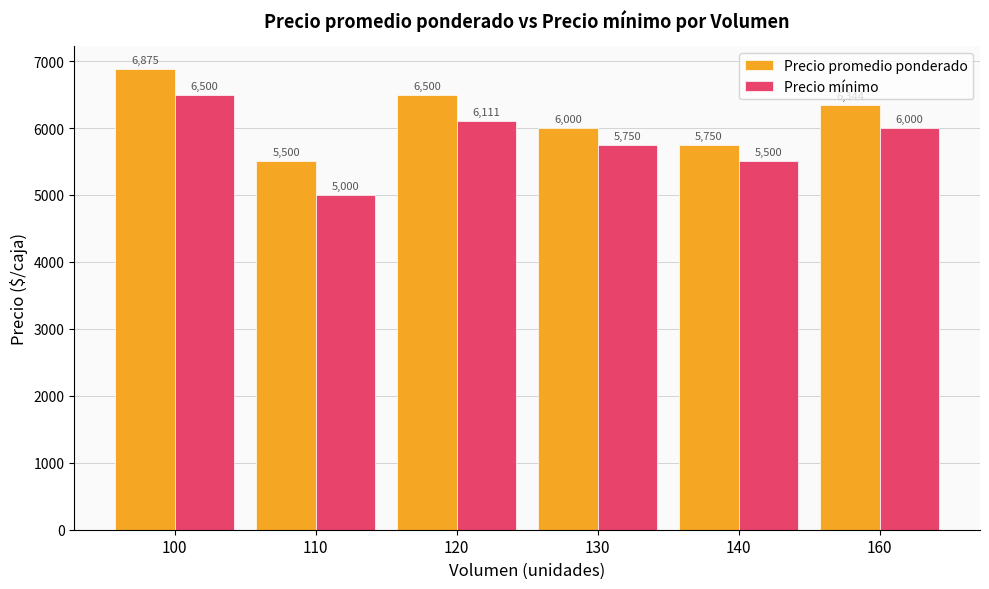

Reading left to right, list all the values displayed in this chart.

Precio promedio ponderado: 100=6875	110=5500	120=6500	130=6000	140=5750	160=6344
Precio mínimo: 100=6500	110=5000	120=6111	130=5750	140=5500	160=6000